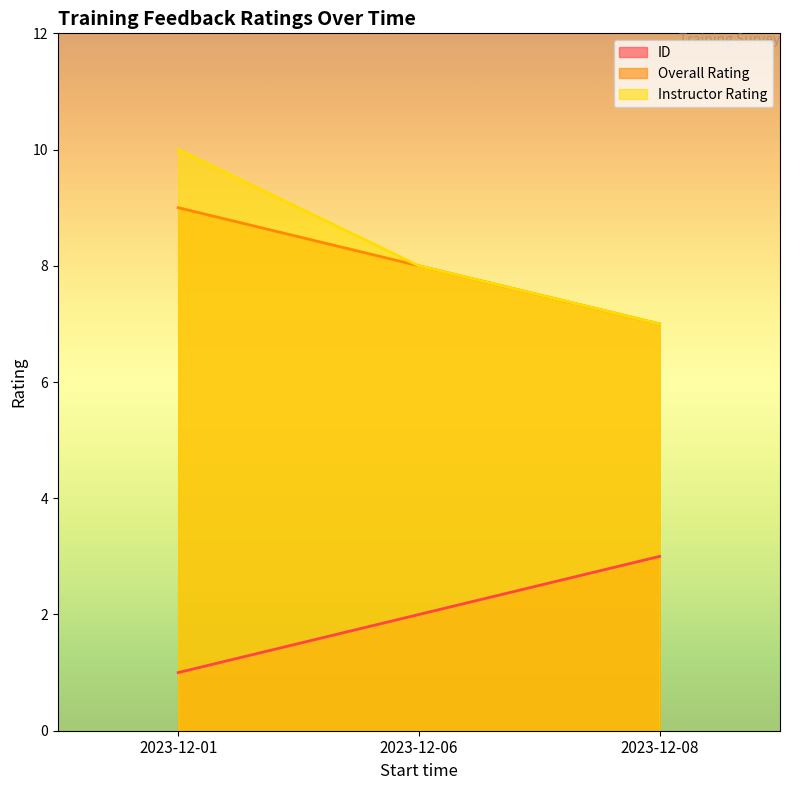

What is the value of the Overall Rating point at the 1st from the left?

9